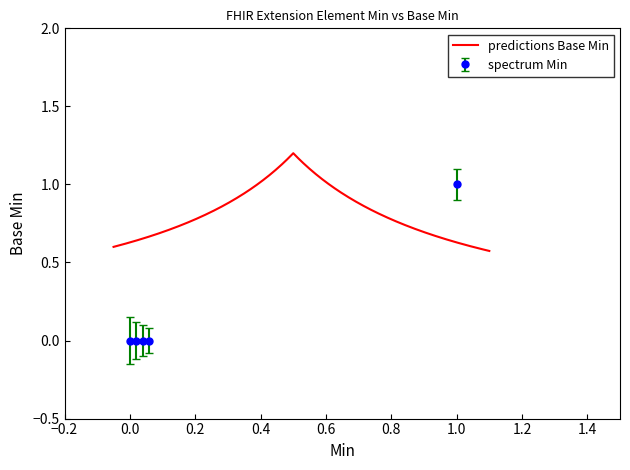

List the series in order of their peak value, highest first.

Base Min, Min